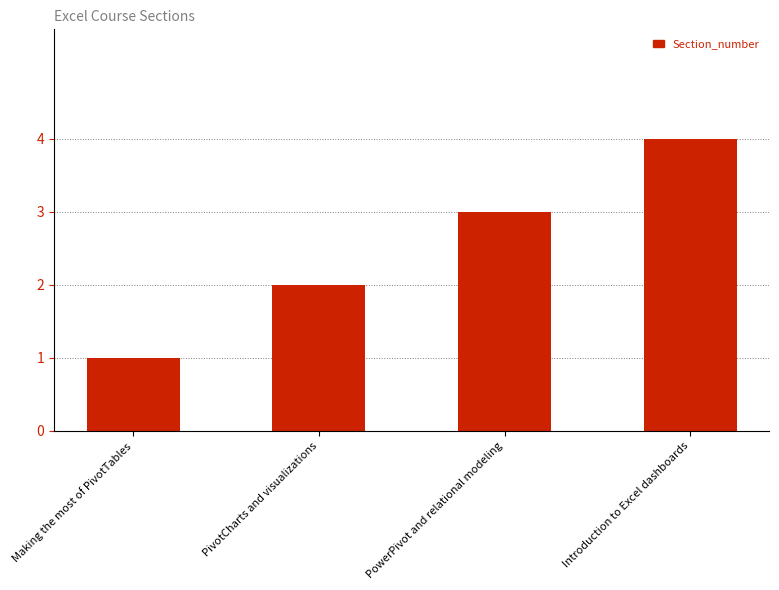

What is the sum of all values?

10